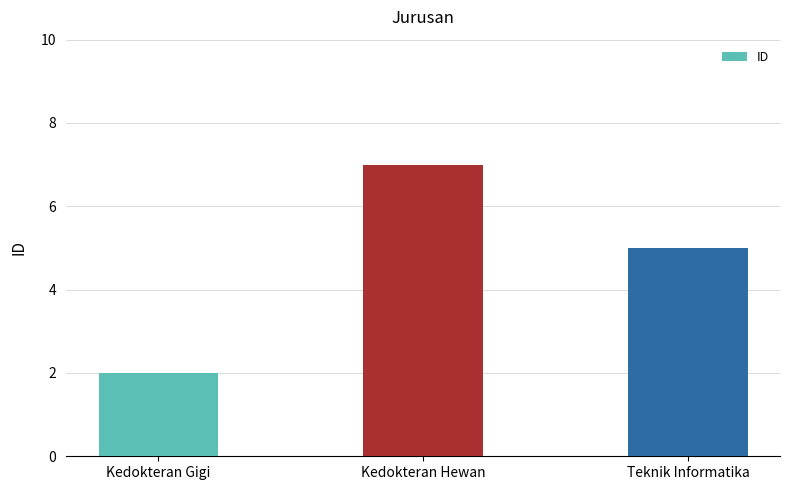

Between Teknik Informatika and Kedokteran Hewan, which is larger?

Kedokteran Hewan